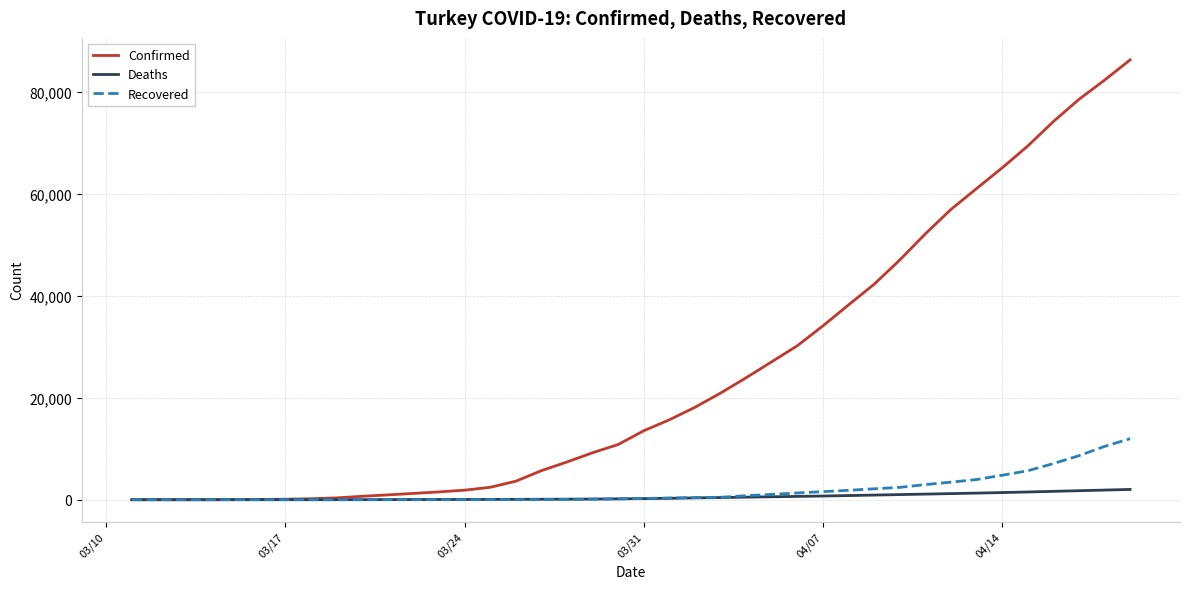

Which series has the largest total across all categories?

Confirmed